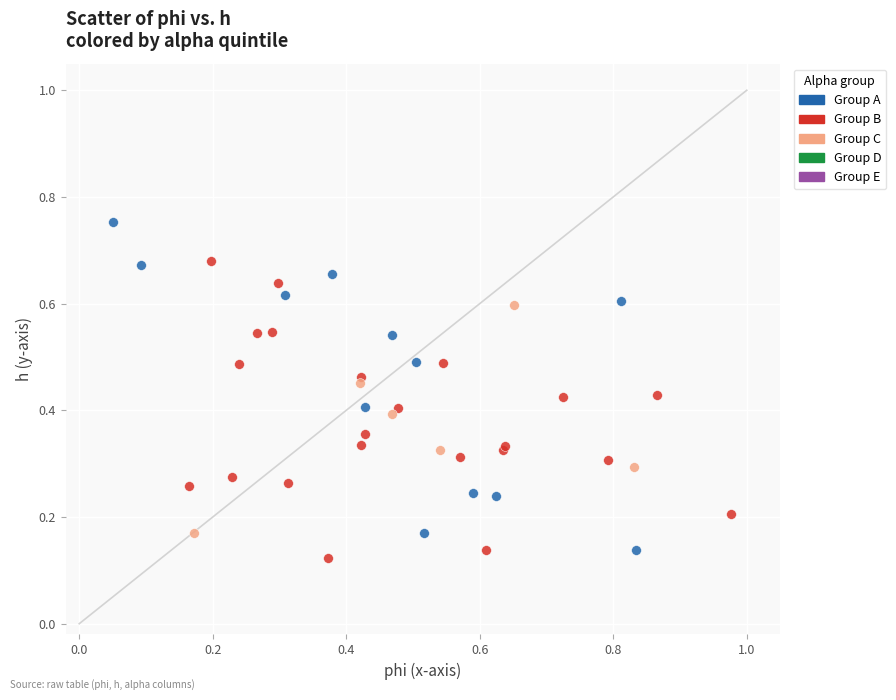

Which series contains the highest Y value?

Group A